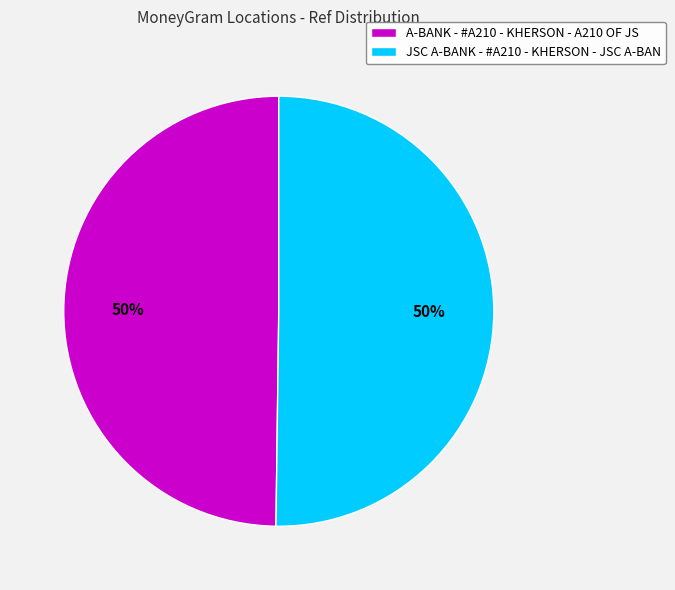

How many segments does this pie chart have?

2